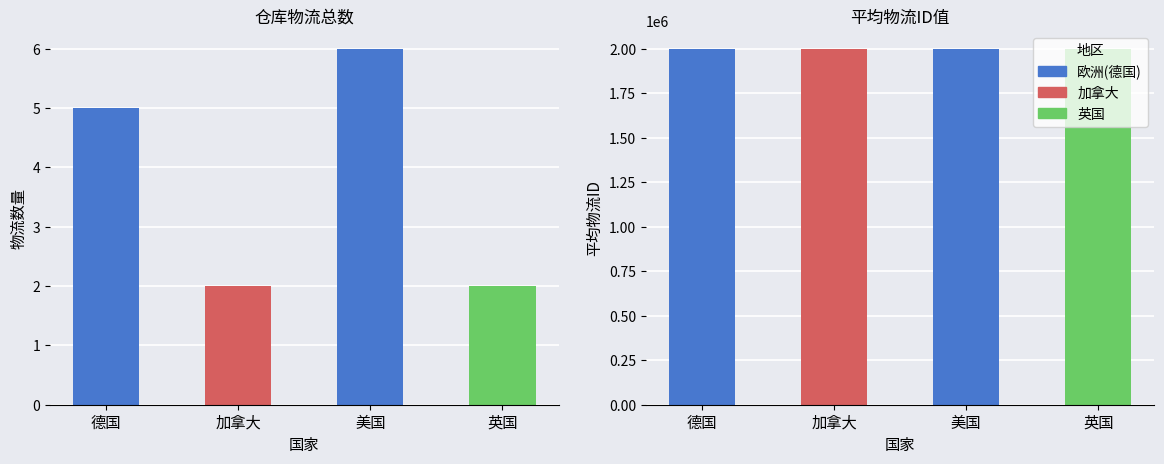

List the labels in order of value, smallest first.

加拿大, 英国, 德国, 美国